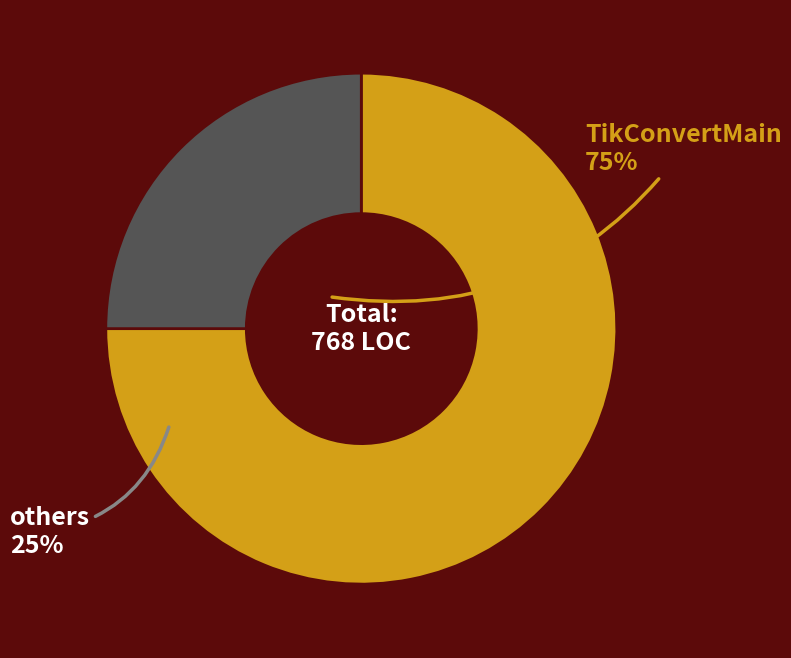

Does TikConvertMain account for over 50% of the chart?

Yes